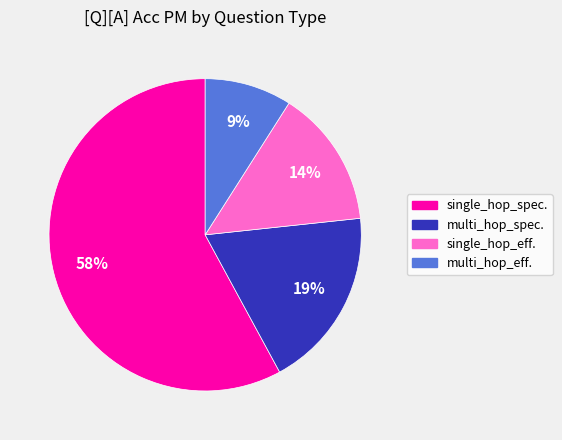

Does any single category account for the majority?

Yes